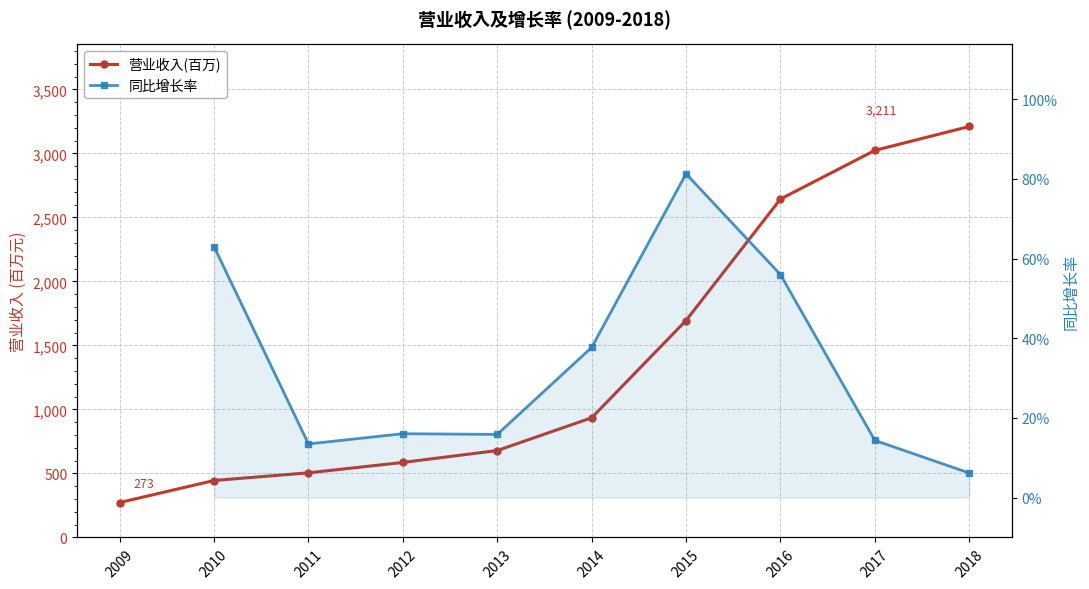

What is the total value across all series at 2014?

935.4